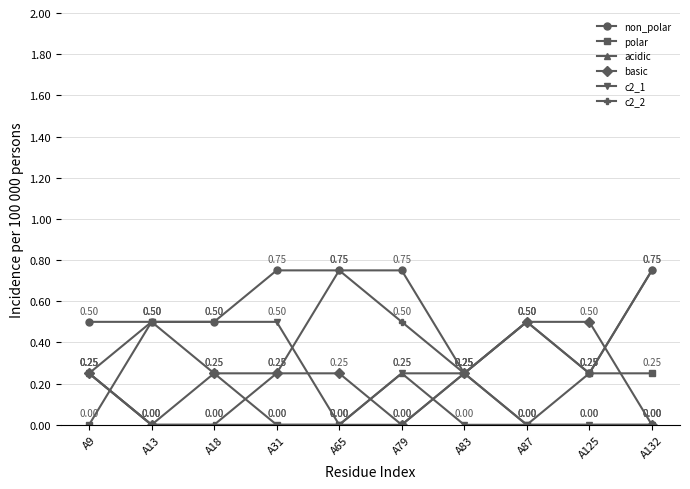

In basic, how many points are lower than both neighbors (excluding endpoints)?

2